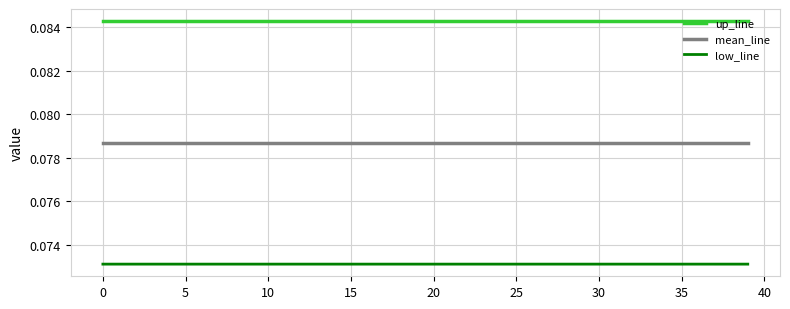

Count the low_line values in the range 0 to 1.

40